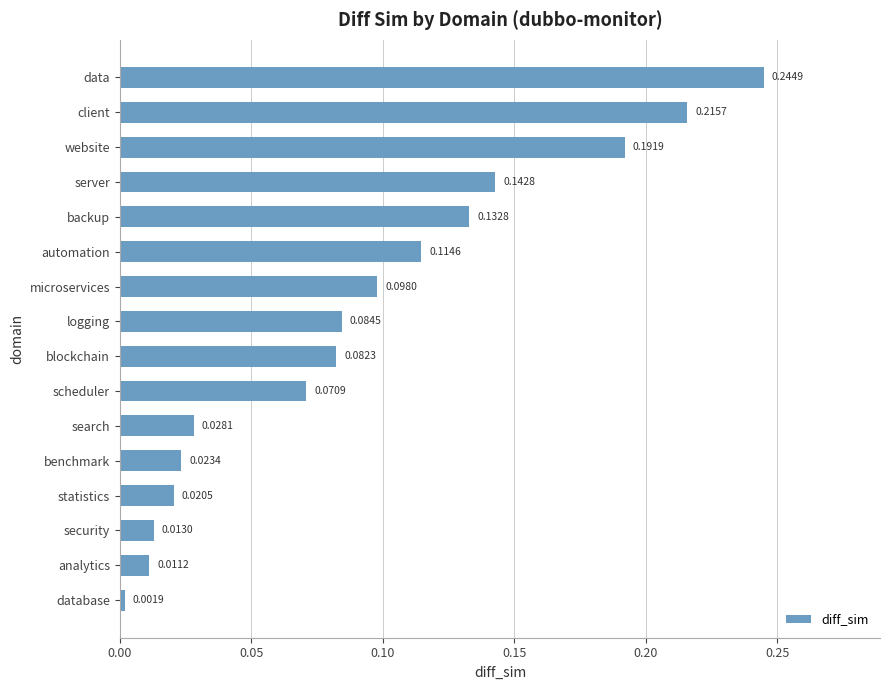

At which category does the chart reach its peak across all series?

data